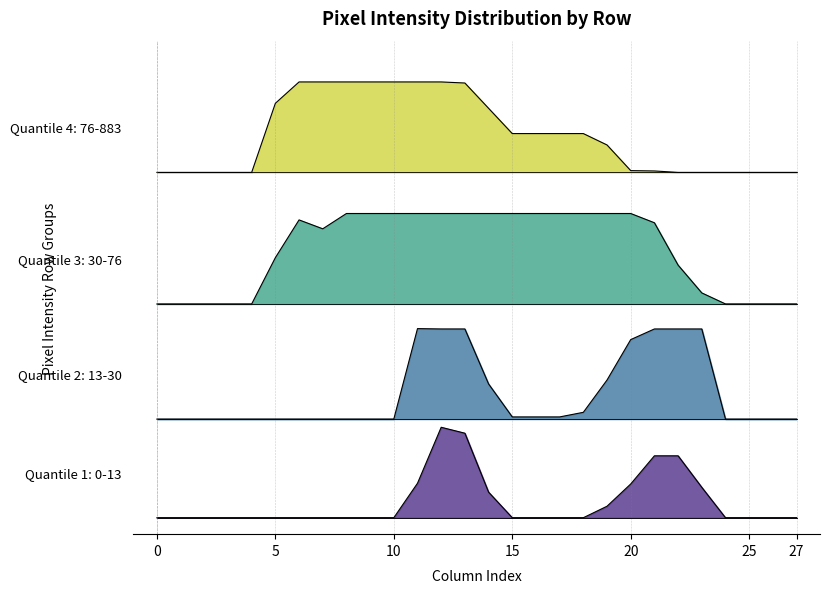

Reading left to right, list all the values displayed in this chart.

col_11: 0=0.0	1=0.0	2=0.0	3=0.0	4=0.0	5=0.0	6=0.0	7=0.0	8=0.0	9=0.0	10=0.0	11=21.0	12=55.0	13=51.4	14=15.6	15=0.0	16=0.0	17=0.0	18=0.0	19=7.0	20=20.5	21=37.6	22=37.6	23=18.5	24=0.0	25=0.0	26=0.0	27=0.0
col_12: 0=60.0	1=60.0	2=60.0	3=60.0	4=60.0	5=60.0	6=60.0	7=60.0	8=60.0	9=60.0	10=60.0	11=115.0	12=114.8	13=114.8	14=81.4	15=61.3	16=61.3	17=61.3	18=64.1	19=83.7	20=108.3	21=114.8	22=114.8	23=114.8	24=60.0	25=60.0	26=60.0	27=60.0
col_14: 0=130.0	1=130.0	2=130.0	3=130.0	4=130.0	5=158.1	6=181.1	7=175.7	8=185.0	9=185.0	10=185.0	11=185.0	12=185.0	13=185.0	14=185.0	15=185.0	16=185.0	17=185.0	18=185.0	19=185.0	20=185.0	21=179.4	22=153.6	23=136.7	24=130.0	25=130.0	26=130.0	27=130.0
col_15: 0=210.0	1=210.0	2=210.0	3=210.0	4=210.0	5=252.0	6=265.0	7=265.0	8=265.0	9=265.0	10=265.0	11=265.0	12=265.0	13=264.4	14=249.0	15=233.6	16=233.6	17=233.6	18=233.6	19=226.7	20=211.1	21=210.9	22=210.0	23=210.0	24=210.0	25=210.0	26=210.0	27=210.0